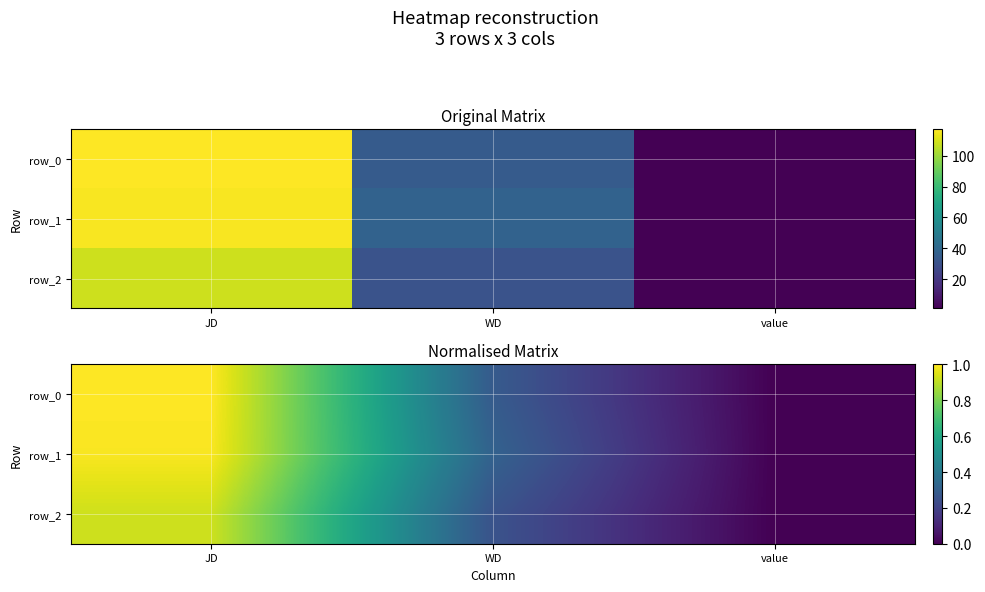

Which series changed the most between JD and value?

row_0